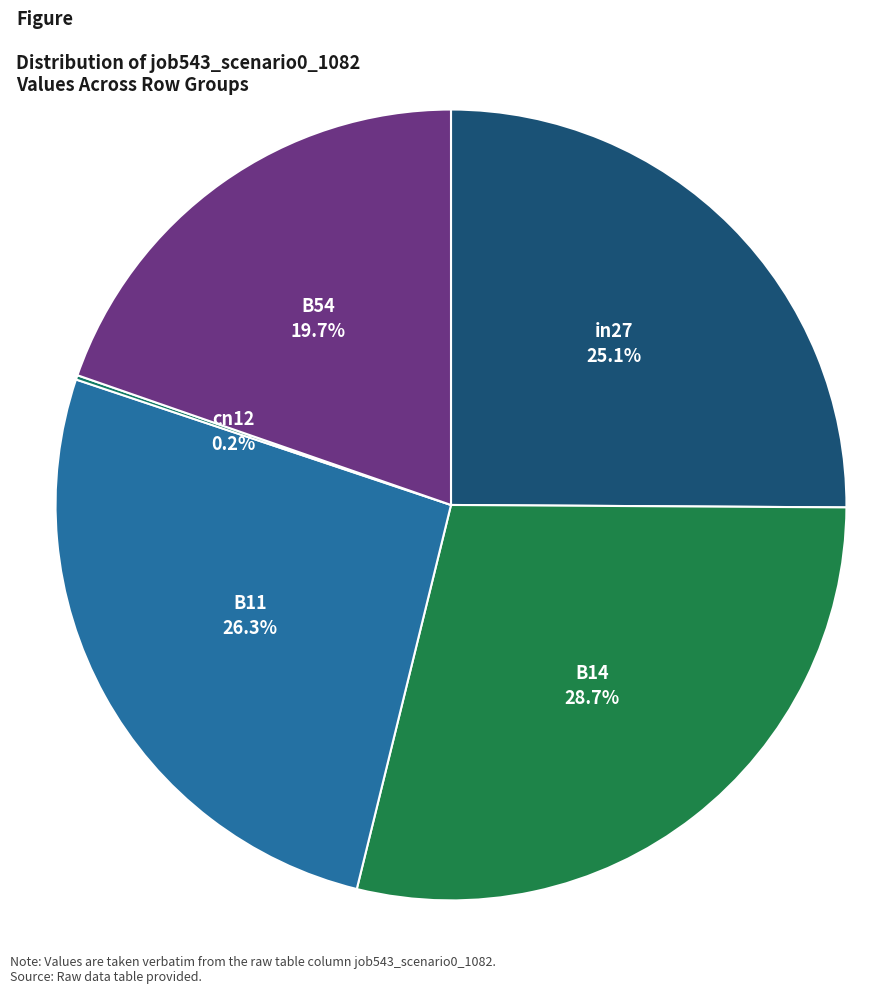

Is there a majority slice in this chart?

No